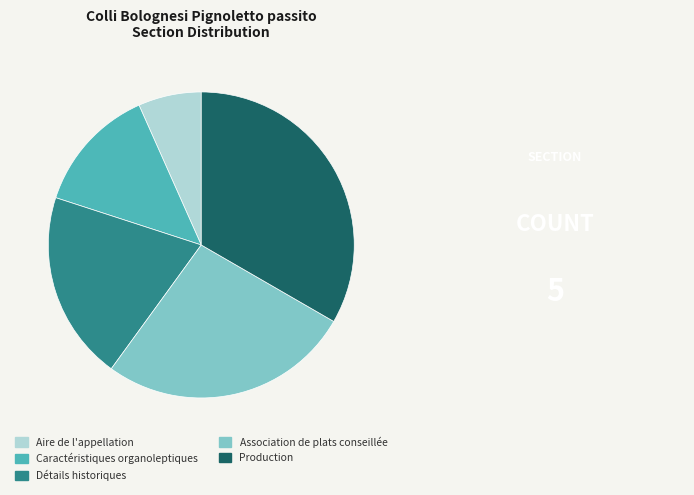

True or false: Association de plats conseillée accounts for 37% of the total.

False